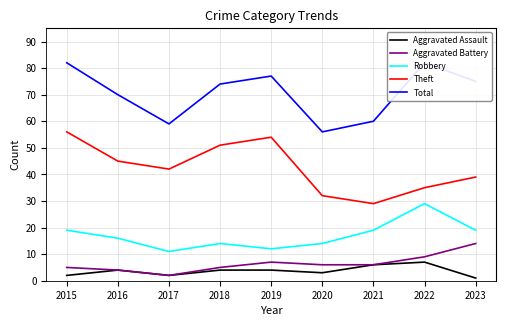

What value does the Theft series have at 2020, to the nearest 10?

30